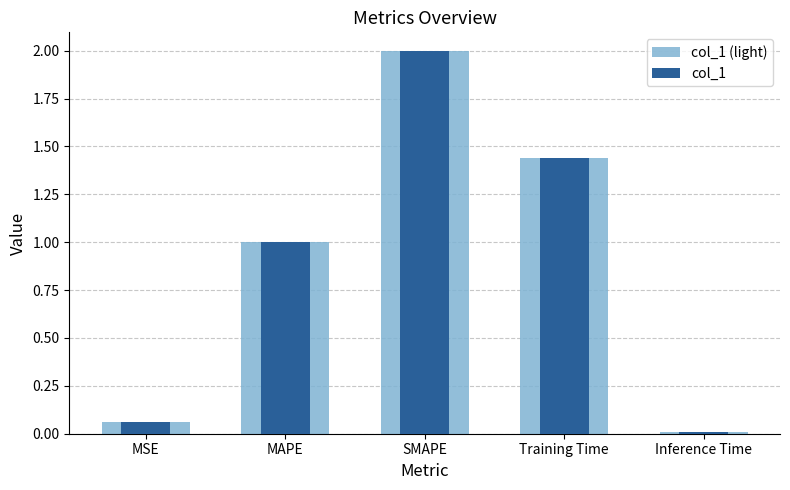

Between MSE and Training Time, which is larger?

Training Time